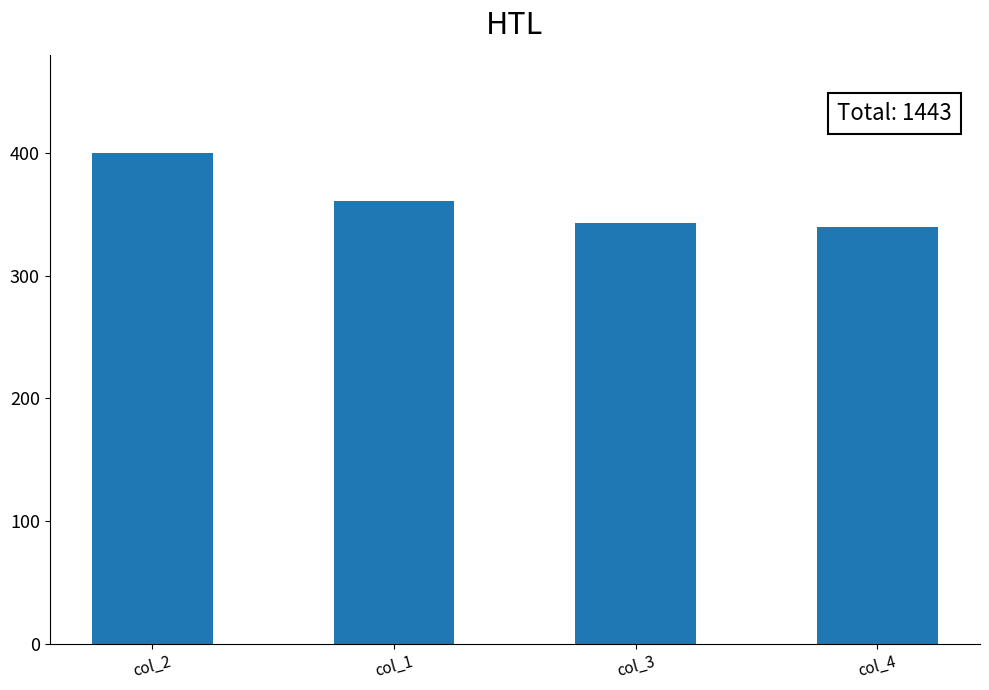

Reading right to left, extract all data points from this chart.

339.6	342.7	361.1	400.0